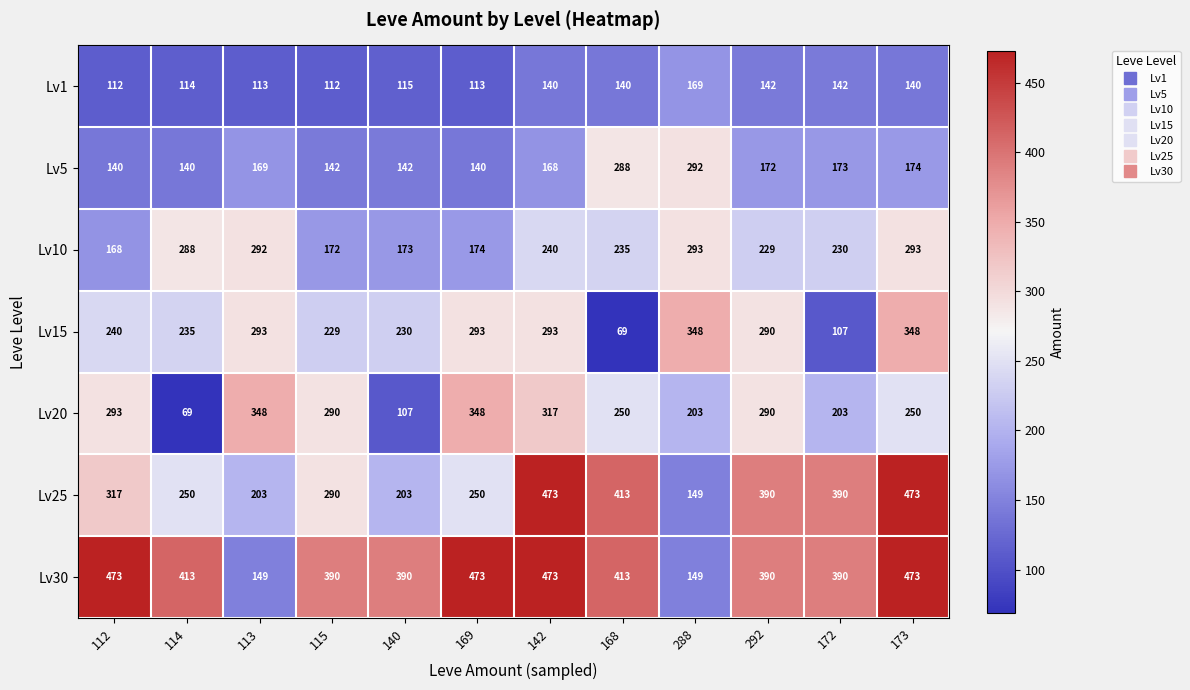

At which category is the sum across all series the highest?

173